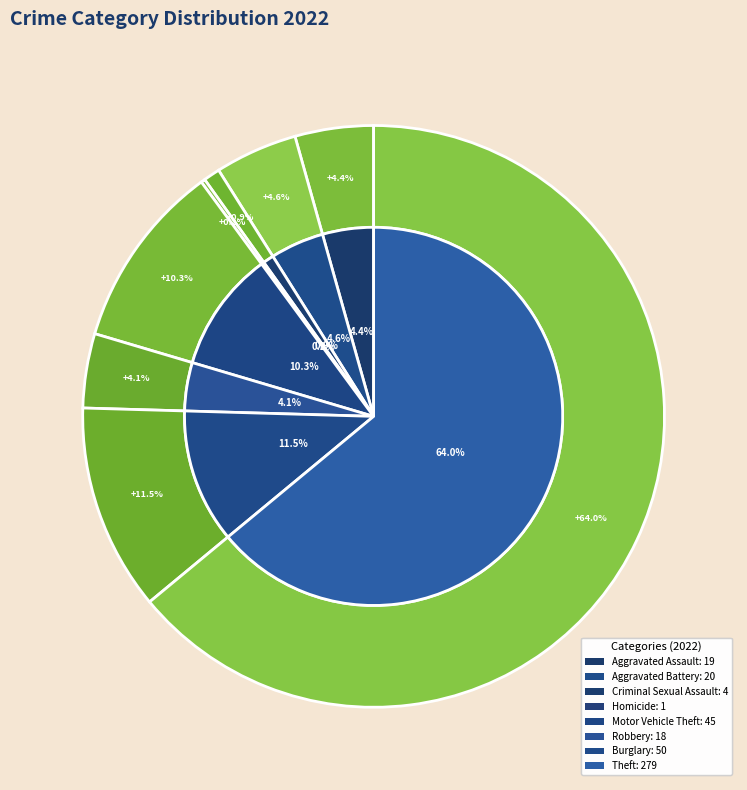

What is the largest slice in the pie chart?

Theft